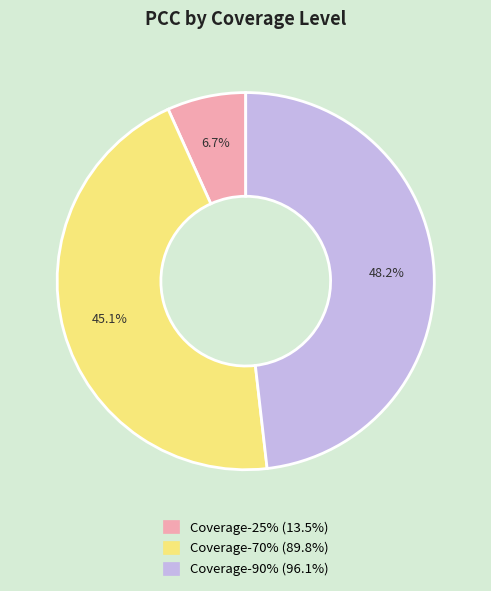

What percentage is NOT represented by Coverage-90%?

51.8%